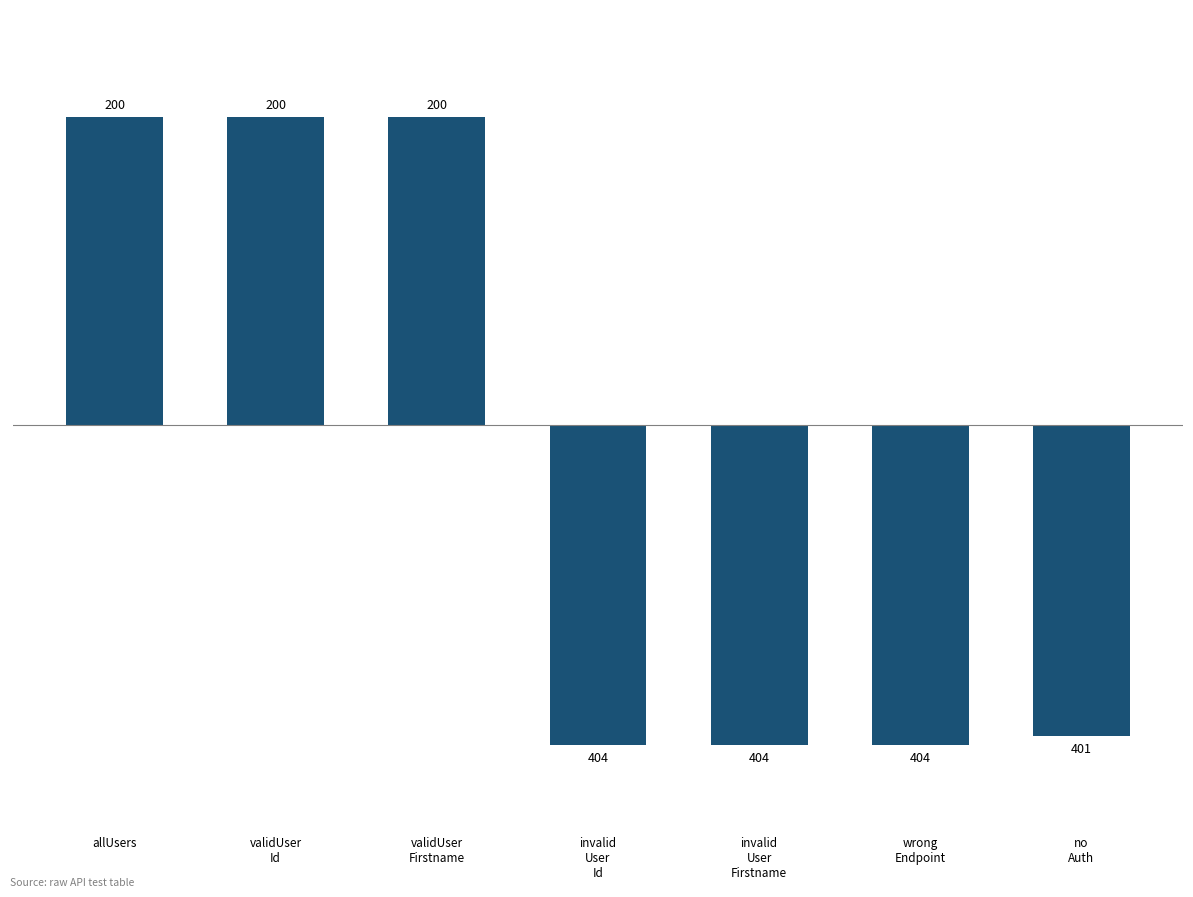

Reading right to left, extract all data points from this chart.

no
Auth=-101	wrong
Endpoint=-104	invalid
User
Firstname=-104	invalid
User
Id=-104	validUser
Firstname=100	validUser
Id=100	allUsers=100